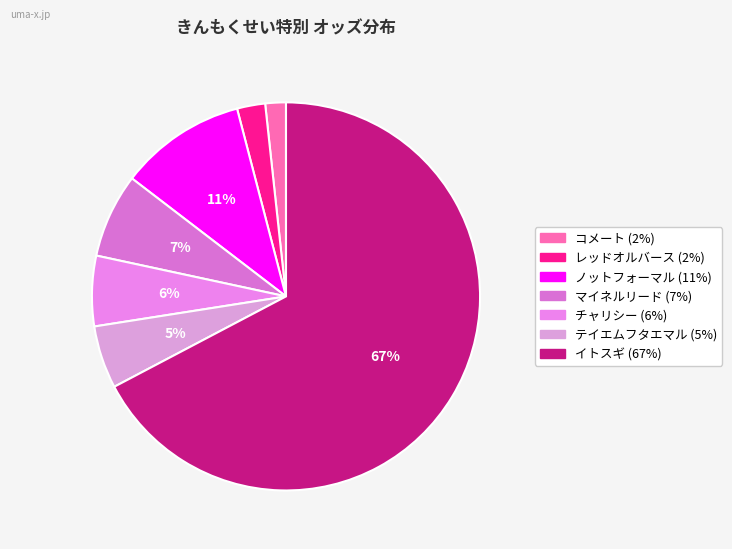

What percentage is the イトスギ slice, to the nearest percent?

67%